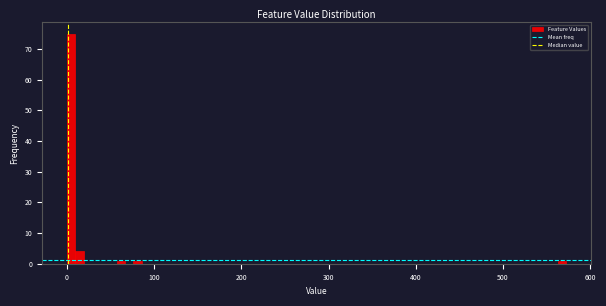

Read against the x-axis, roughly where is the centre of the tallest bar?

0